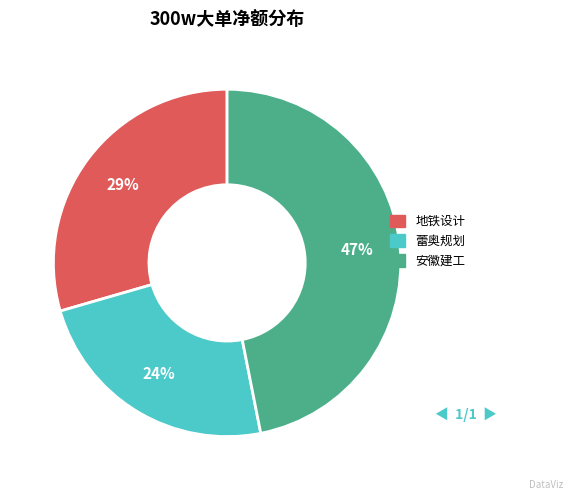

To the nearest percent, what is the difference between the largest and smallest slice percentages?

23%